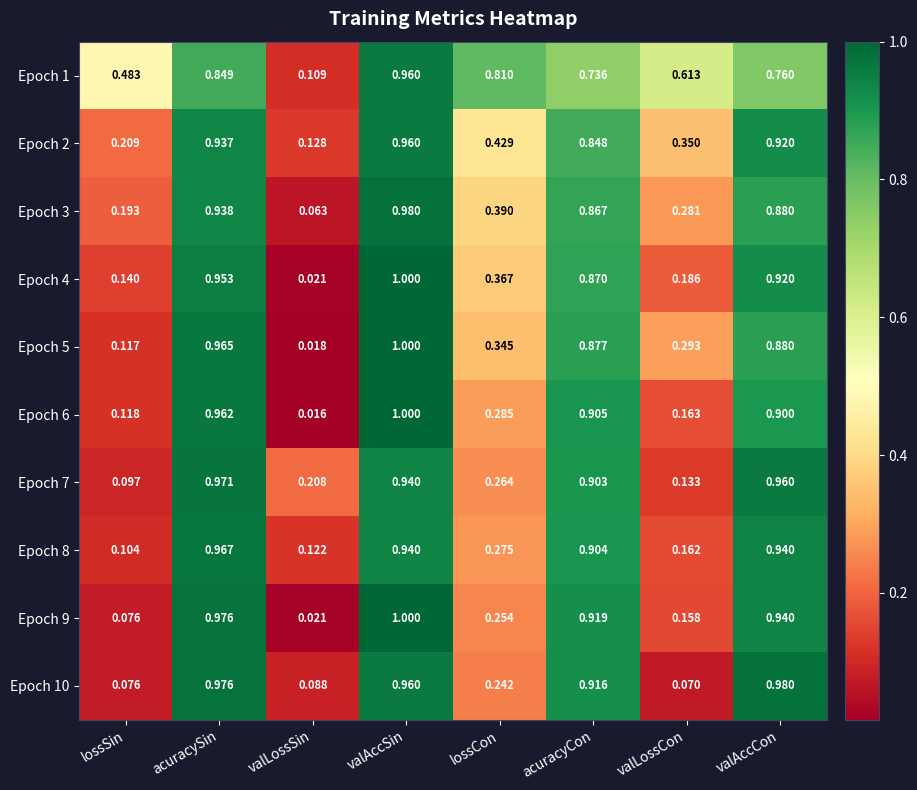

Where is Epoch 7 nearest to the value 0?

lossSin